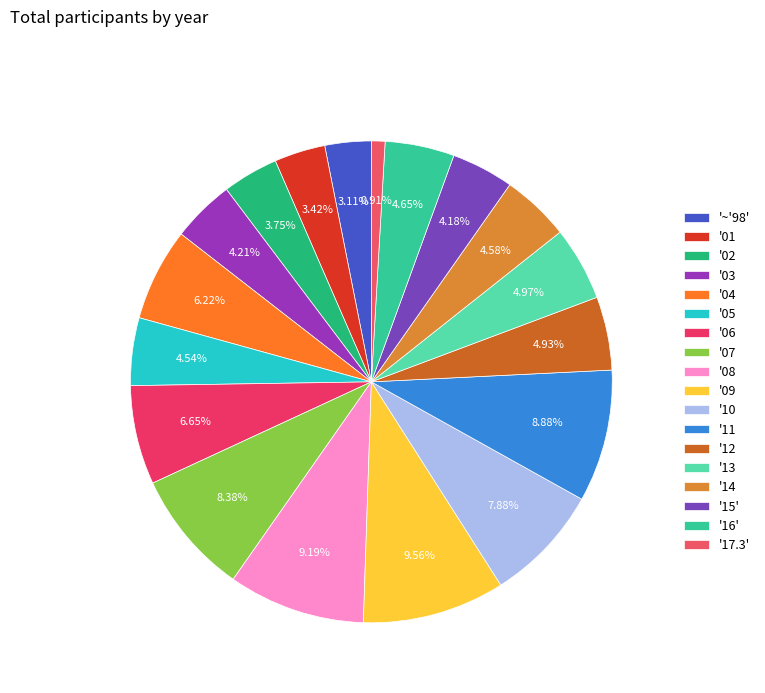

How many segments does this pie chart have?

18